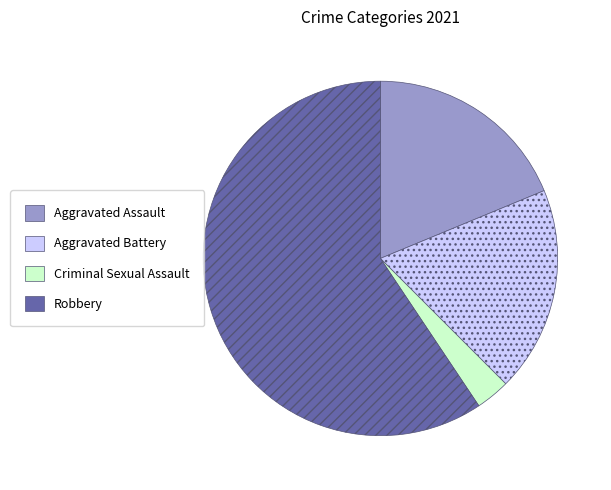

Is the sum of Aggravated Assault and Robbery greater than half?

Yes